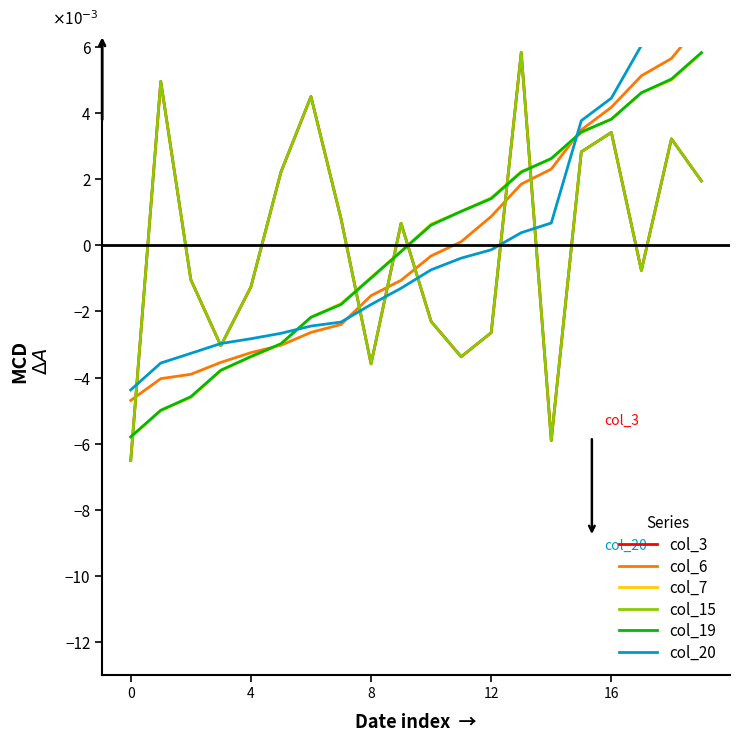

How many categories are shown in the chart?

20